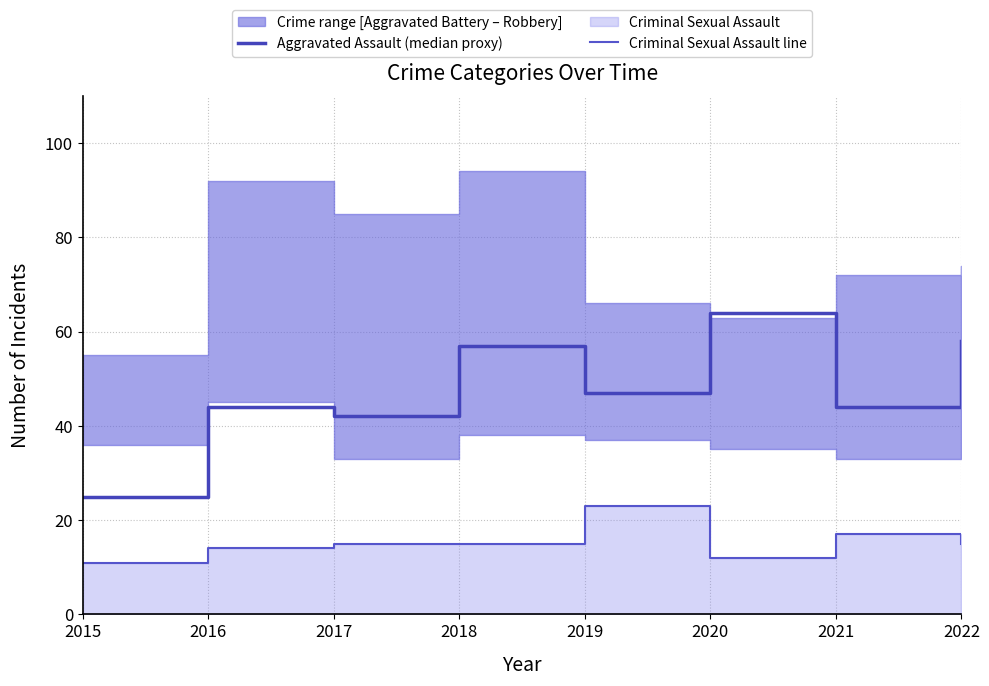

What is the spread (max minus min) of values at 2020?

52